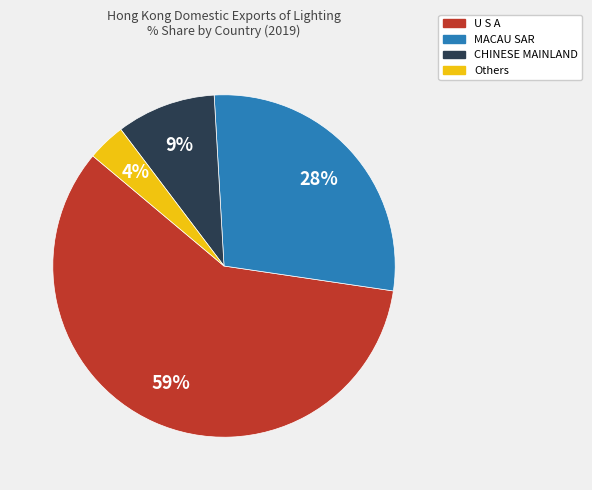

The U S A slice represents 47% of the pie. True or false?

False